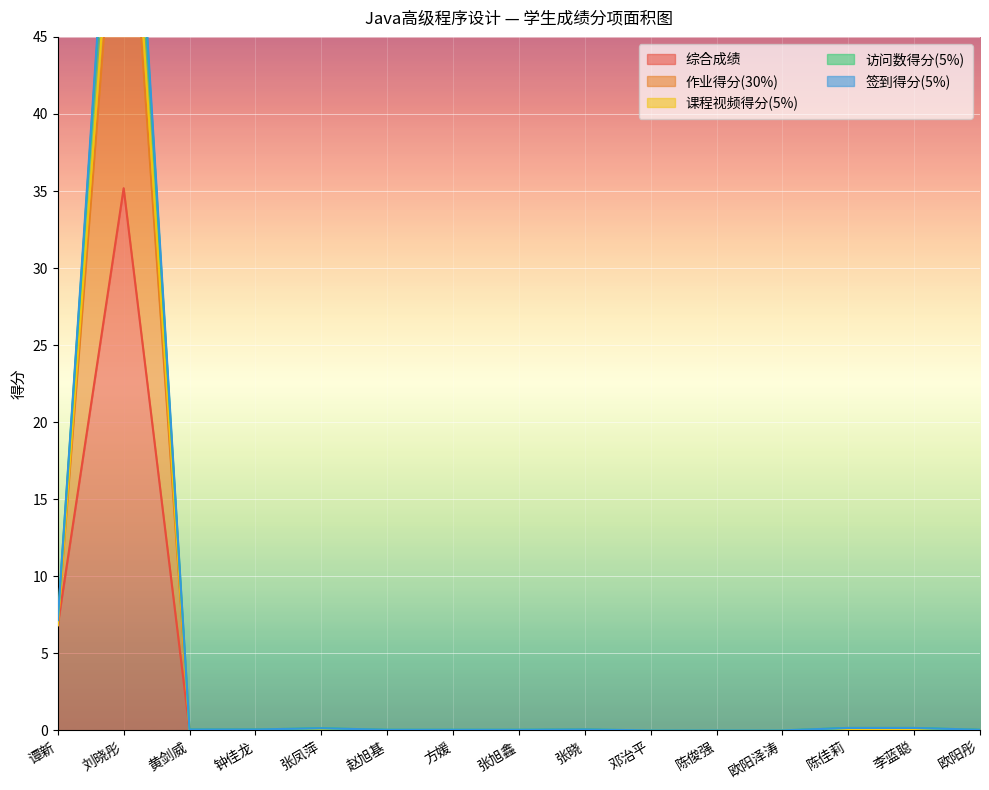

What is the total value across all series at 黄剑威?

0.2